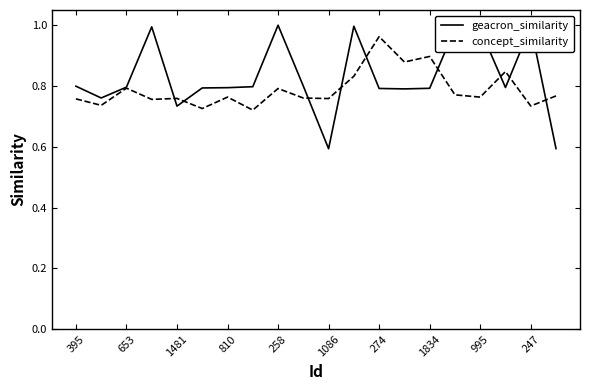

Which series has the widest spread of values?

geacron_similarity